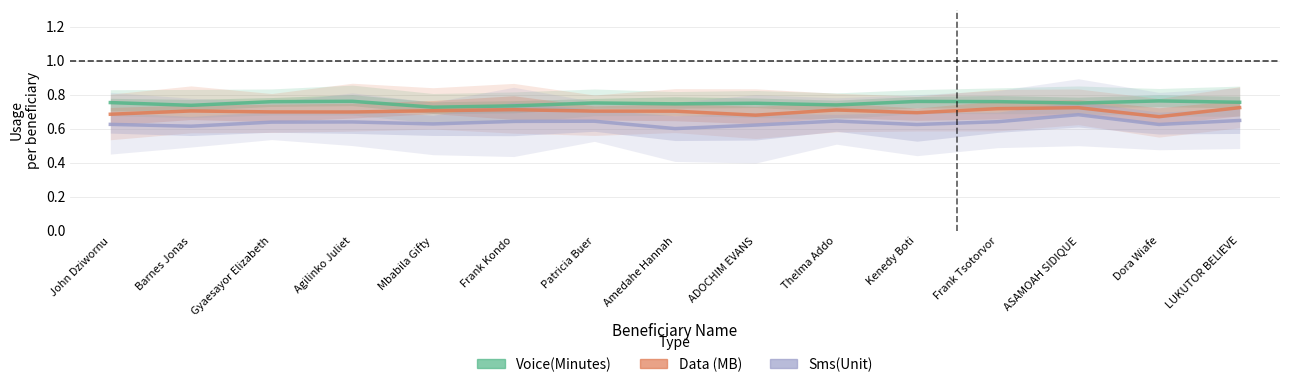

Where is the first local maximum for Sms(Unit)?

Agilinko Juliet